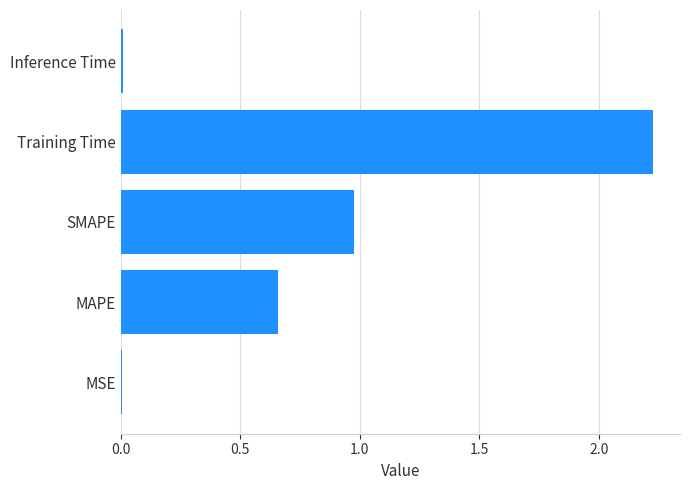

True or false: the data shows 1.1 at MAPE.

False